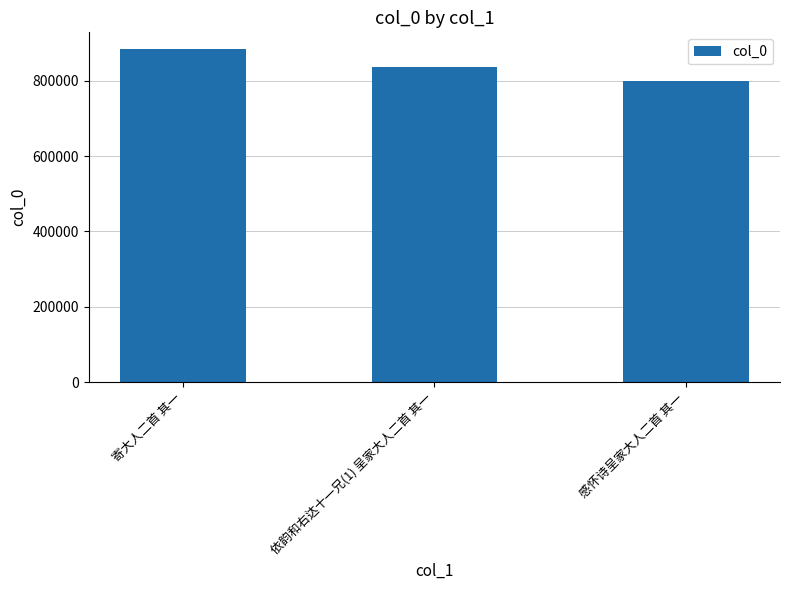

What is the ratio of the value at 感怀诗呈家大人二首 其一 to the value at 依韵和右达十一兄(1) 呈家大人二首 其一?

1.0